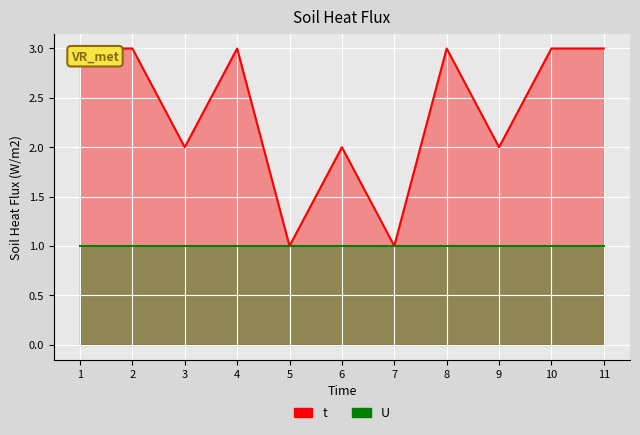

Where is the first local maximum?

4